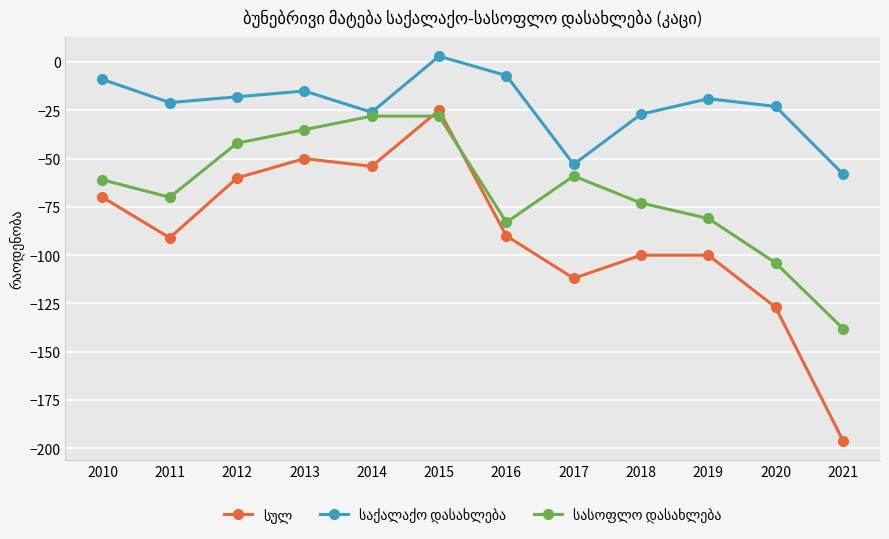

What is the difference between the highest and lowest values at 2012?

42